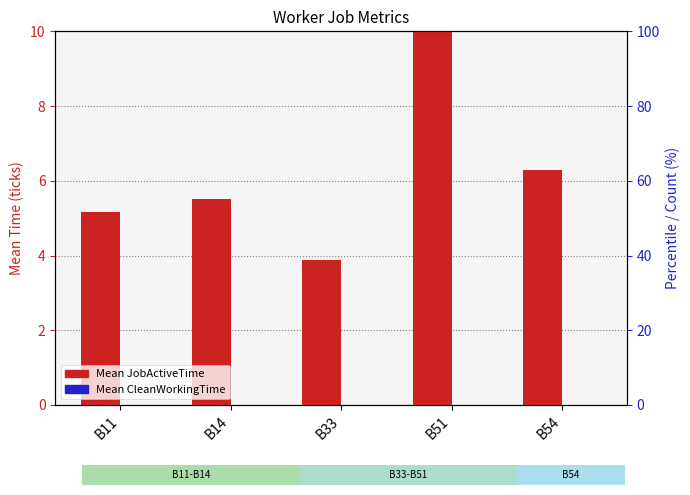

What is the total value across all series at B51?

13.2